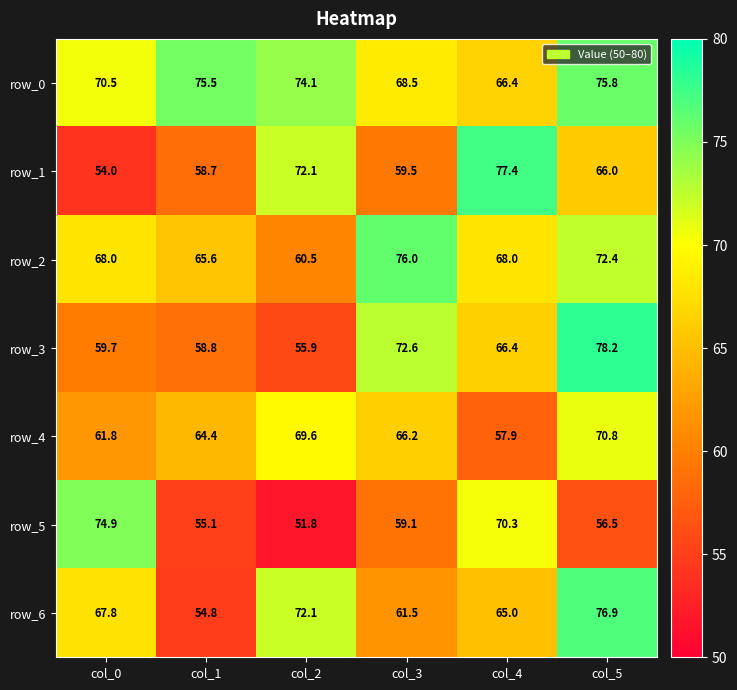

Reading left to right, extract all data points from this chart.

row_0: col_0=70.5	col_1=75.5	col_2=74.1	col_3=68.5	col_4=66.4	col_5=75.8
row_1: col_0=54.0	col_1=58.7	col_2=72.1	col_3=59.5	col_4=77.4	col_5=66.0
row_2: col_0=68.0	col_1=65.6	col_2=60.5	col_3=76.0	col_4=68.0	col_5=72.4
row_3: col_0=59.7	col_1=58.8	col_2=55.9	col_3=72.6	col_4=66.4	col_5=78.2
row_4: col_0=61.8	col_1=64.4	col_2=69.6	col_3=66.2	col_4=57.9	col_5=70.8
row_5: col_0=74.9	col_1=55.1	col_2=51.8	col_3=59.1	col_4=70.3	col_5=56.5
row_6: col_0=67.8	col_1=54.8	col_2=72.1	col_3=61.5	col_4=65.0	col_5=76.9